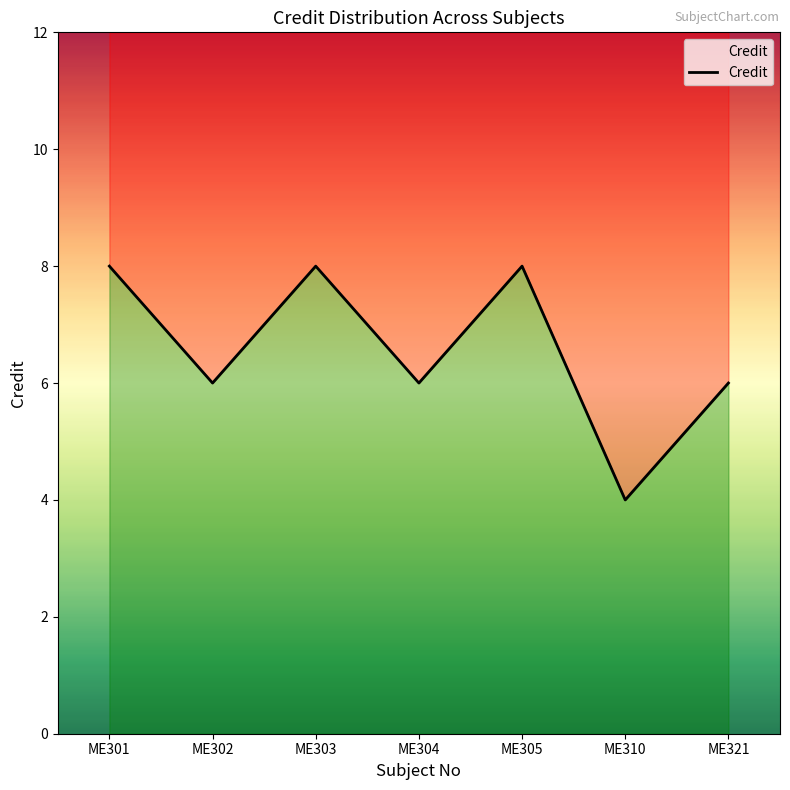

What is the sum of the values at ME302 and ME304?

12